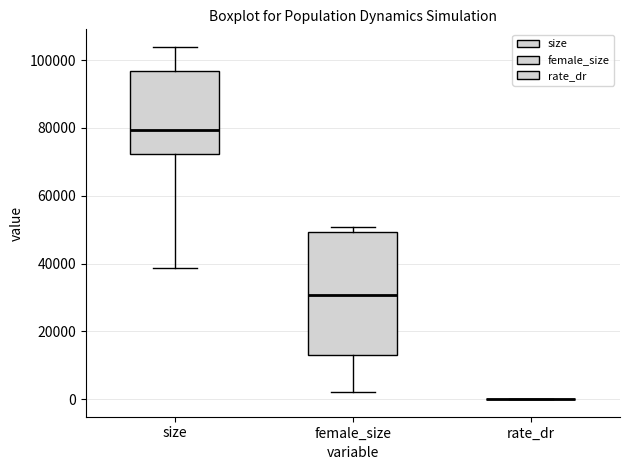

Reading left to right, read every box against the y-axis: the position of its median line, the range the box covers, and the ends of its whiskers. The values are not printed on the chart, so give them approximately, as read against the axis.

size: median 80000, box 72000 to 96000, whiskers 38000 to 104000
female_size: median 30000, box 12000 to 50000, whiskers 2000 to 50000 (just above the box's upper edge)
rate_dr: box collapsed to a line at 0, whiskers 0 to 0